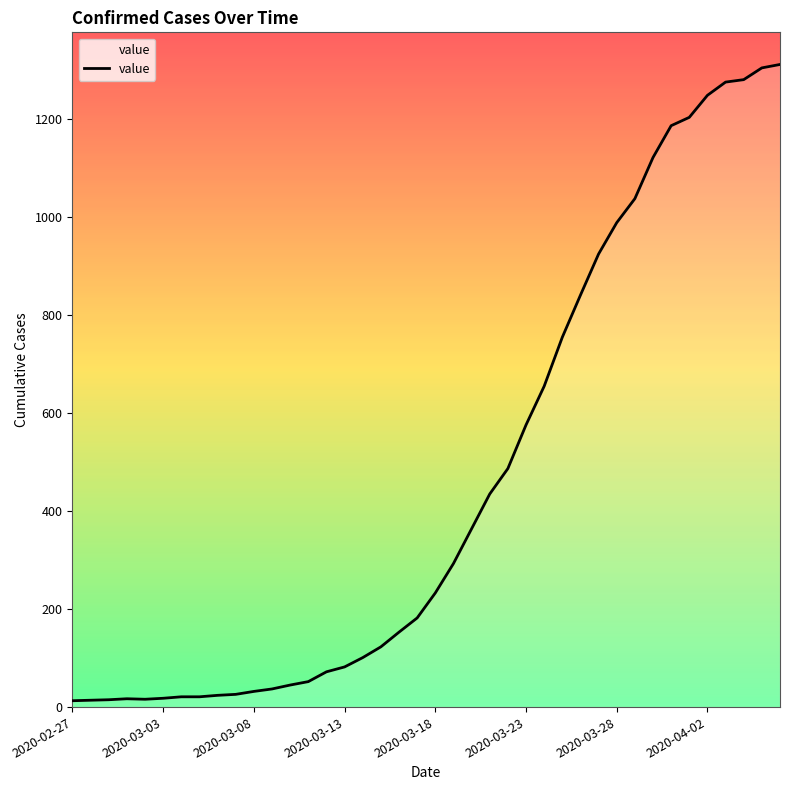

What is the greatest value displayed?

1312